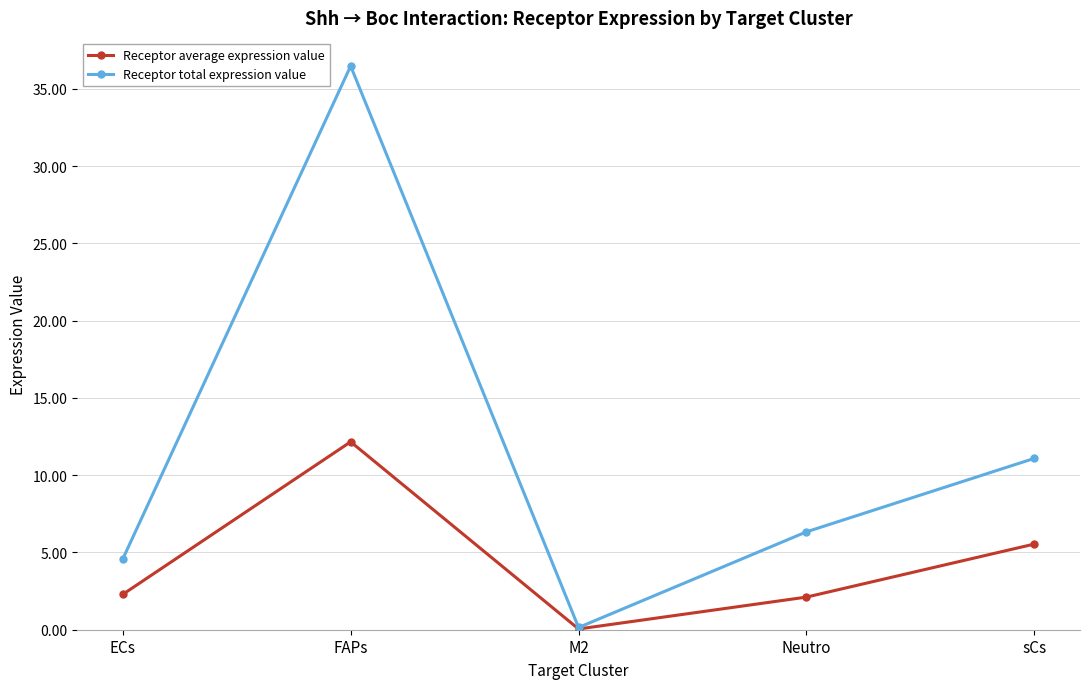

Which series has the largest total across all categories?

Receptor total expression value